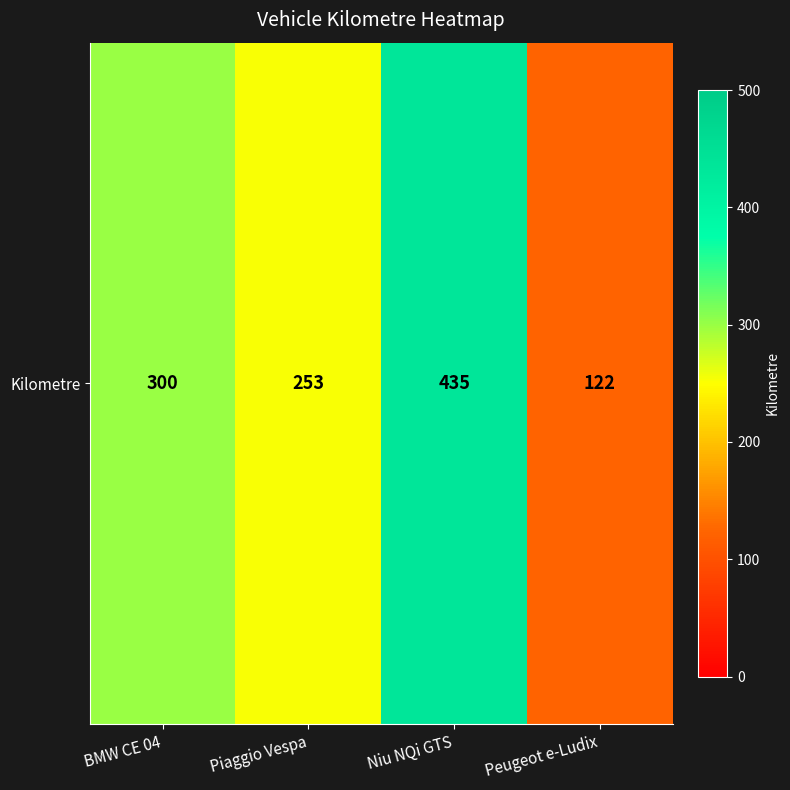

What is the difference between the maximum and minimum values?

313